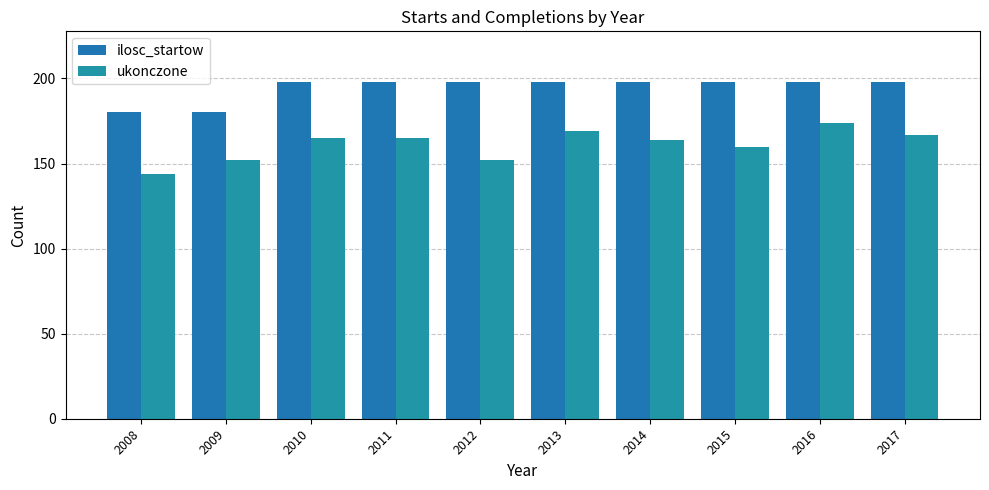

What is the total value across all series at 2012?

350